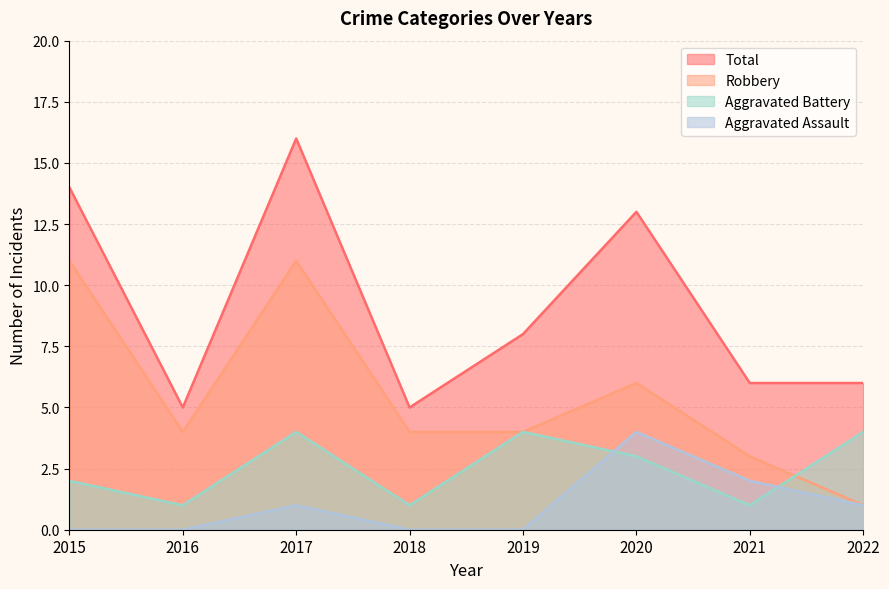

List the series in order of their peak value, lowest first.

Aggravated Assault, Aggravated Battery, Robbery, Total